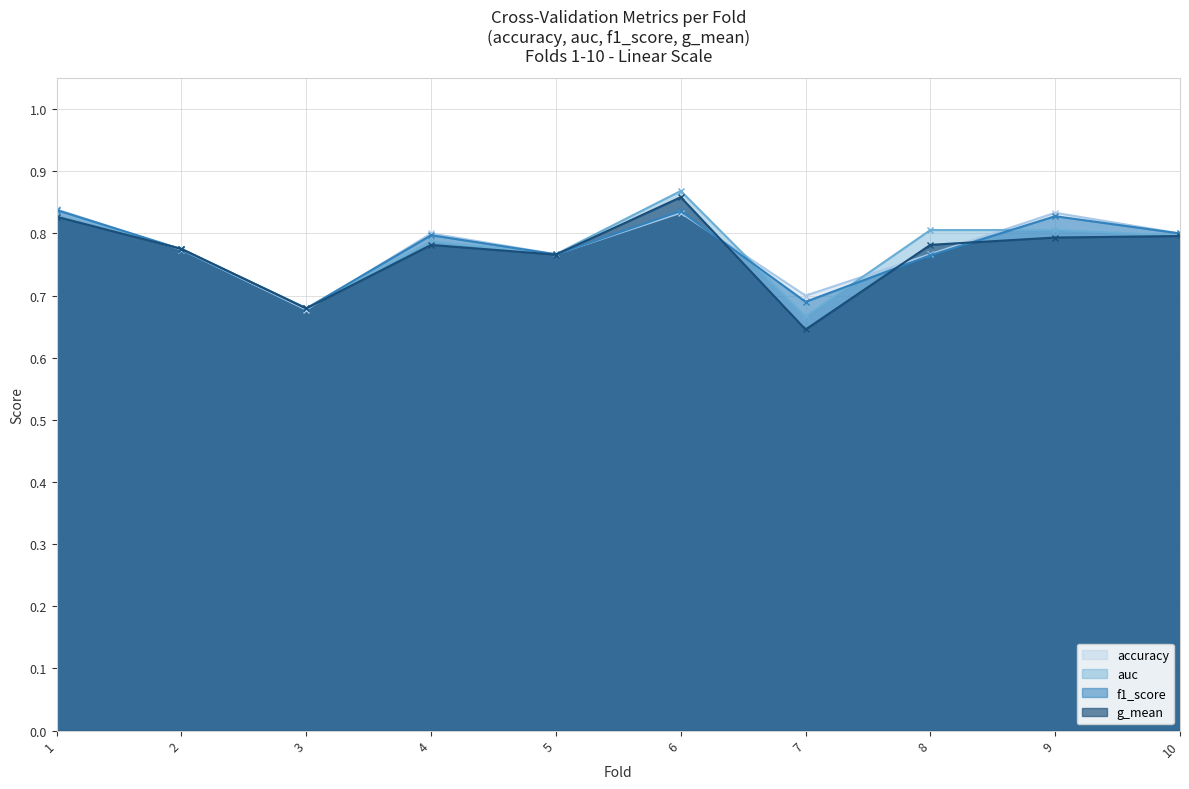

At how many categories does at least one series exceed 0?

10